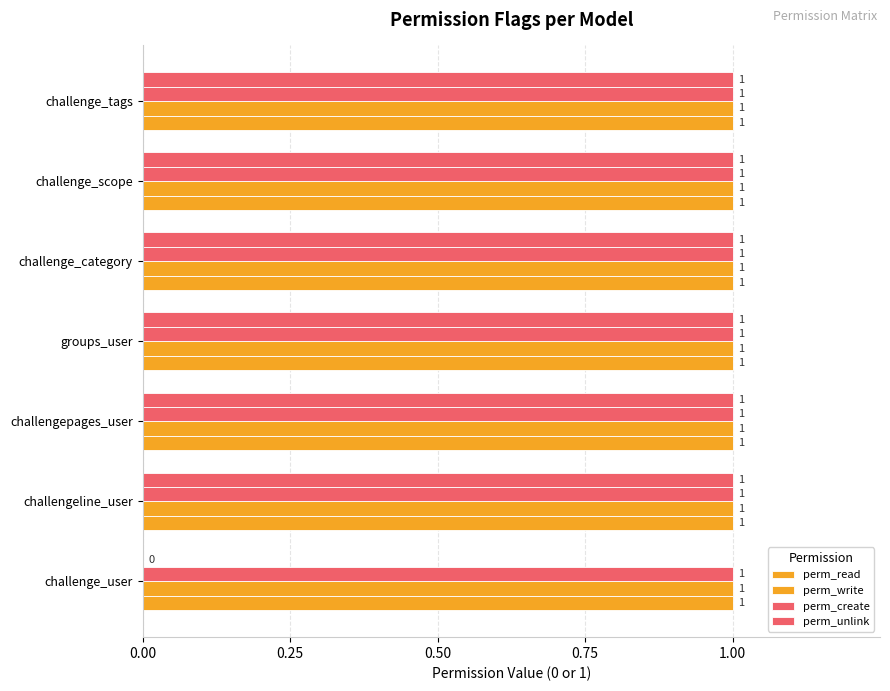

How many distinct data groups are displayed?

4